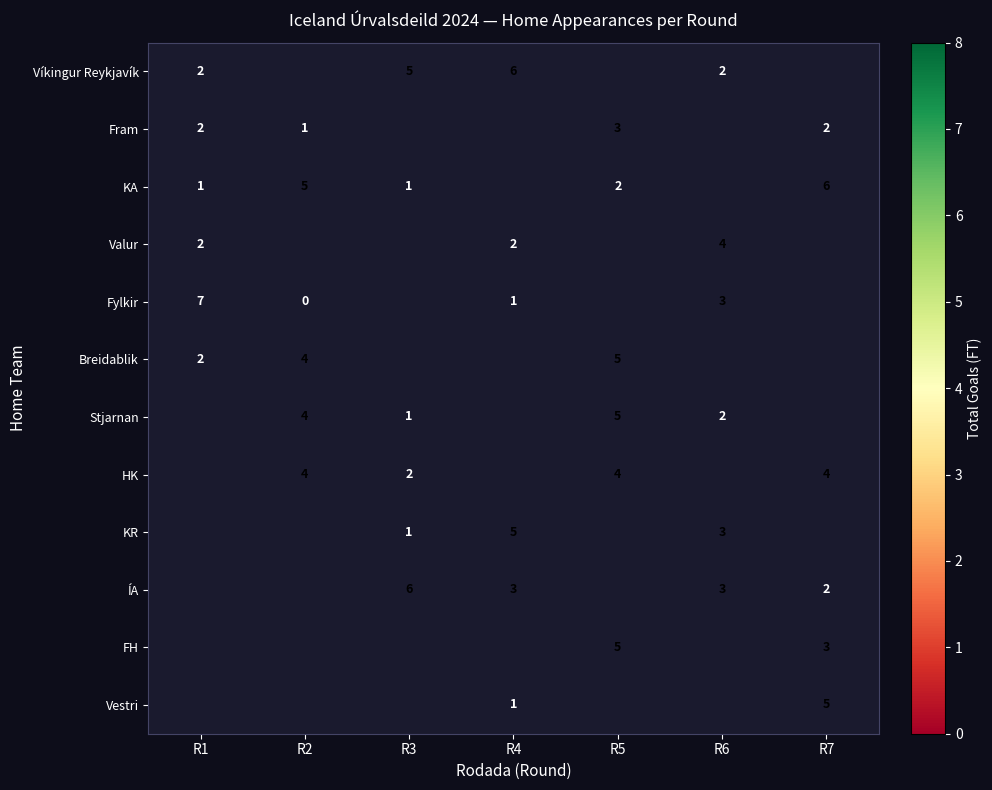

What is the difference between the KA values at R2 and R3?

4